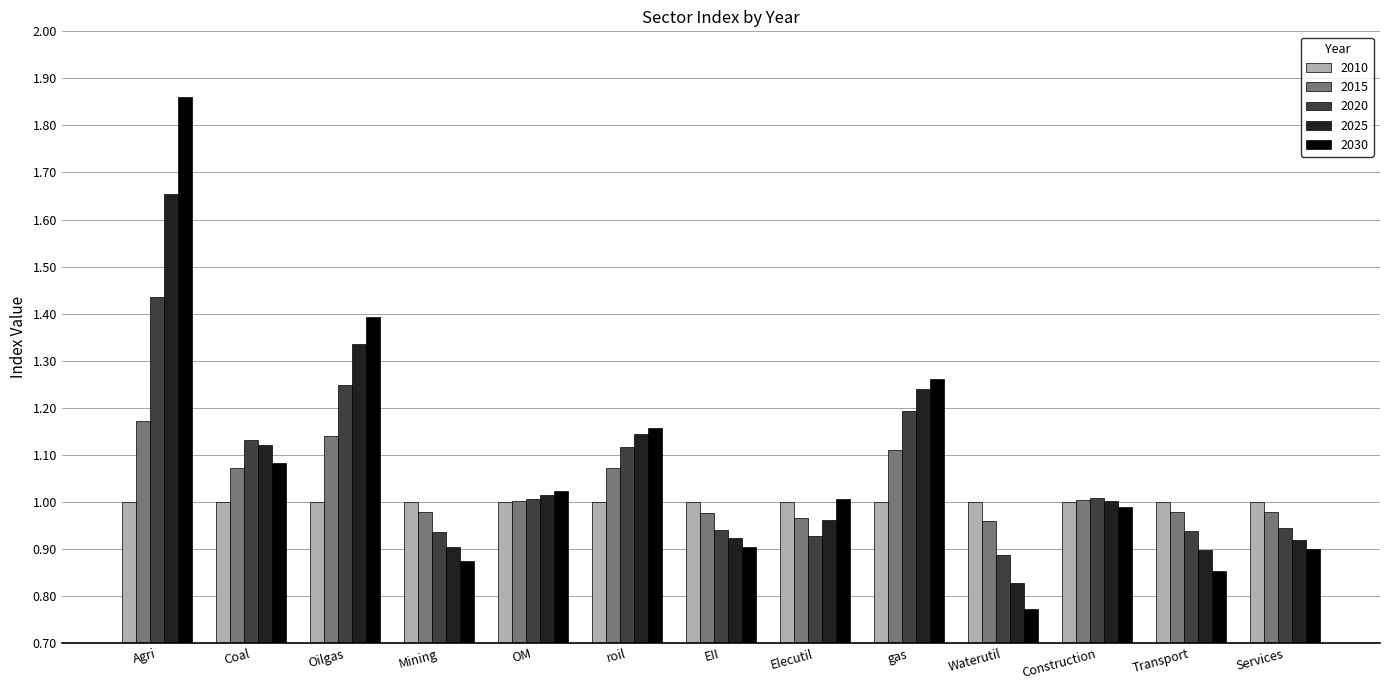

Rank the series by their maximum value, from lowest to highest.

2010, 2015, 2020, 2025, 2030